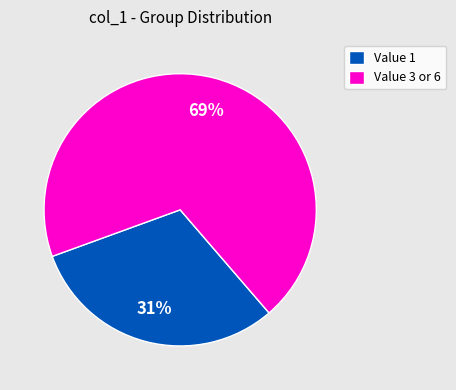

What percentage is the Value 1 slice, to the nearest percent?

31%